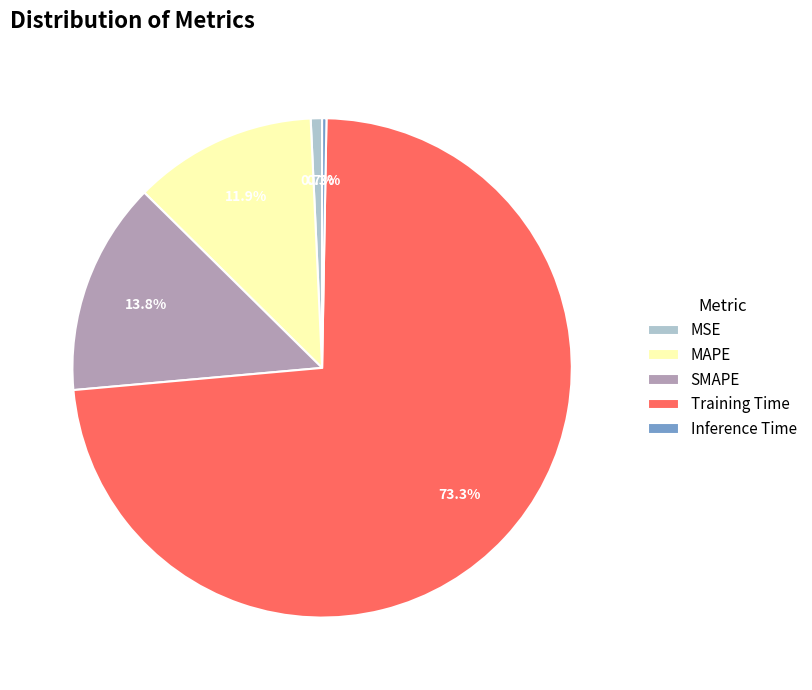

To the nearest percent, what percentage of the pie is SMAPE?

14%